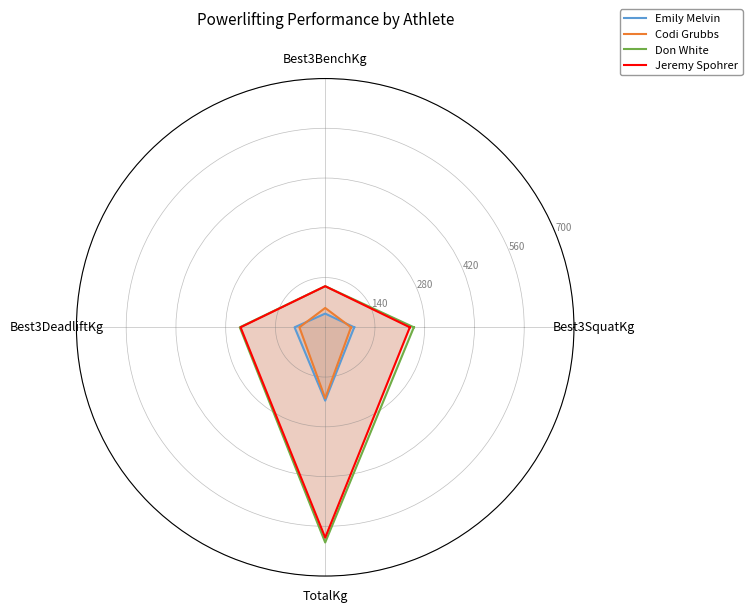

True or false: Don White and Jeremy Spohrer cross at least once.

False